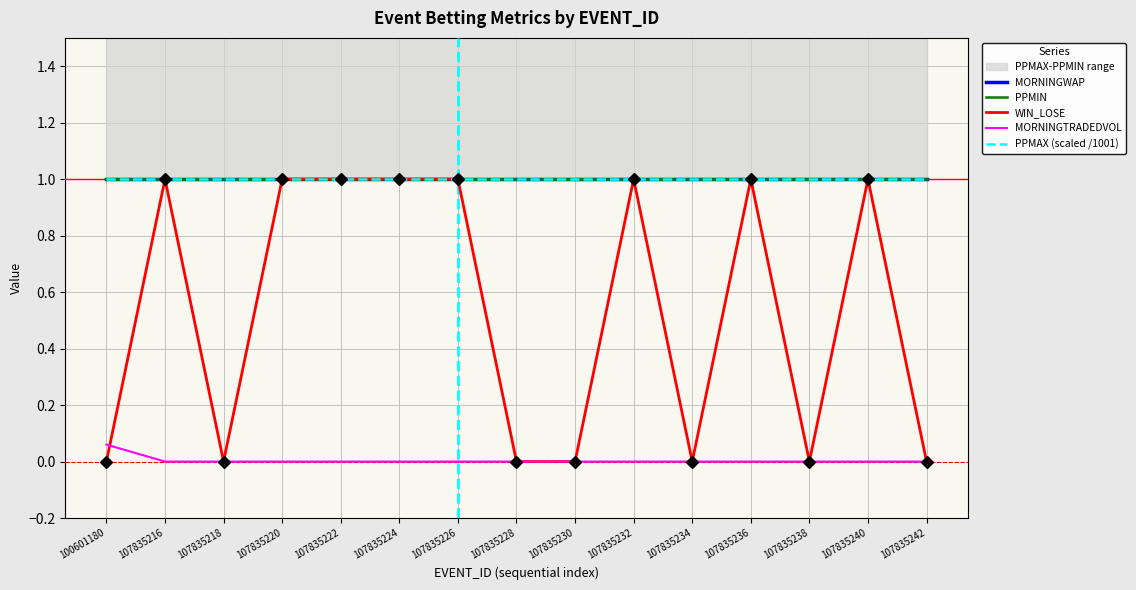

What is the spread (max minus min) of values at 107835224?

1.0